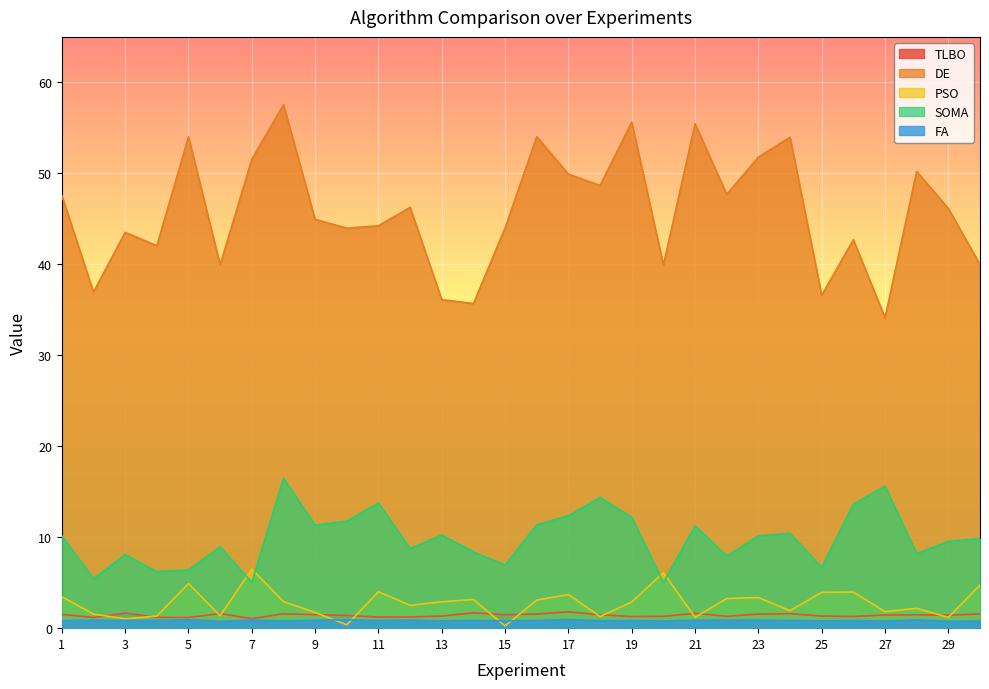

At 1, list the series in order from largest to smallest.

DE, SOMA, PSO, TLBO, FA